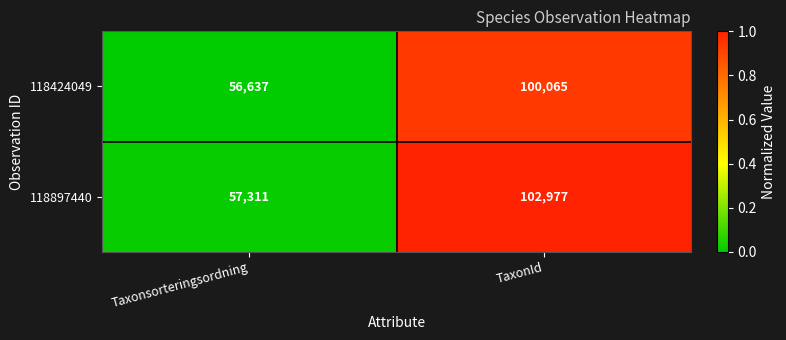

Which series has the largest total across all categories?

118897440